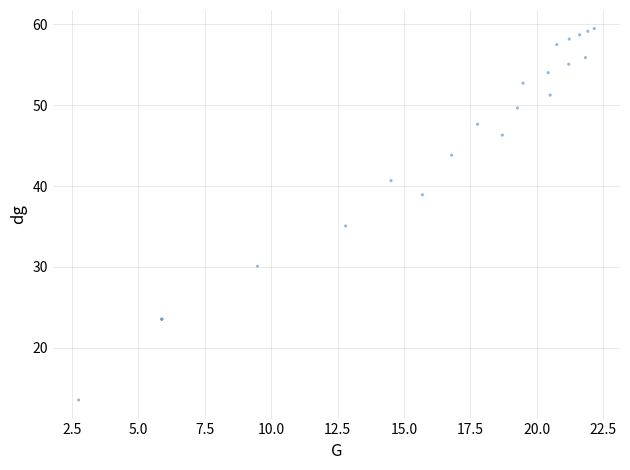

What Y value in the scatter plot is closest to 36?

35.1